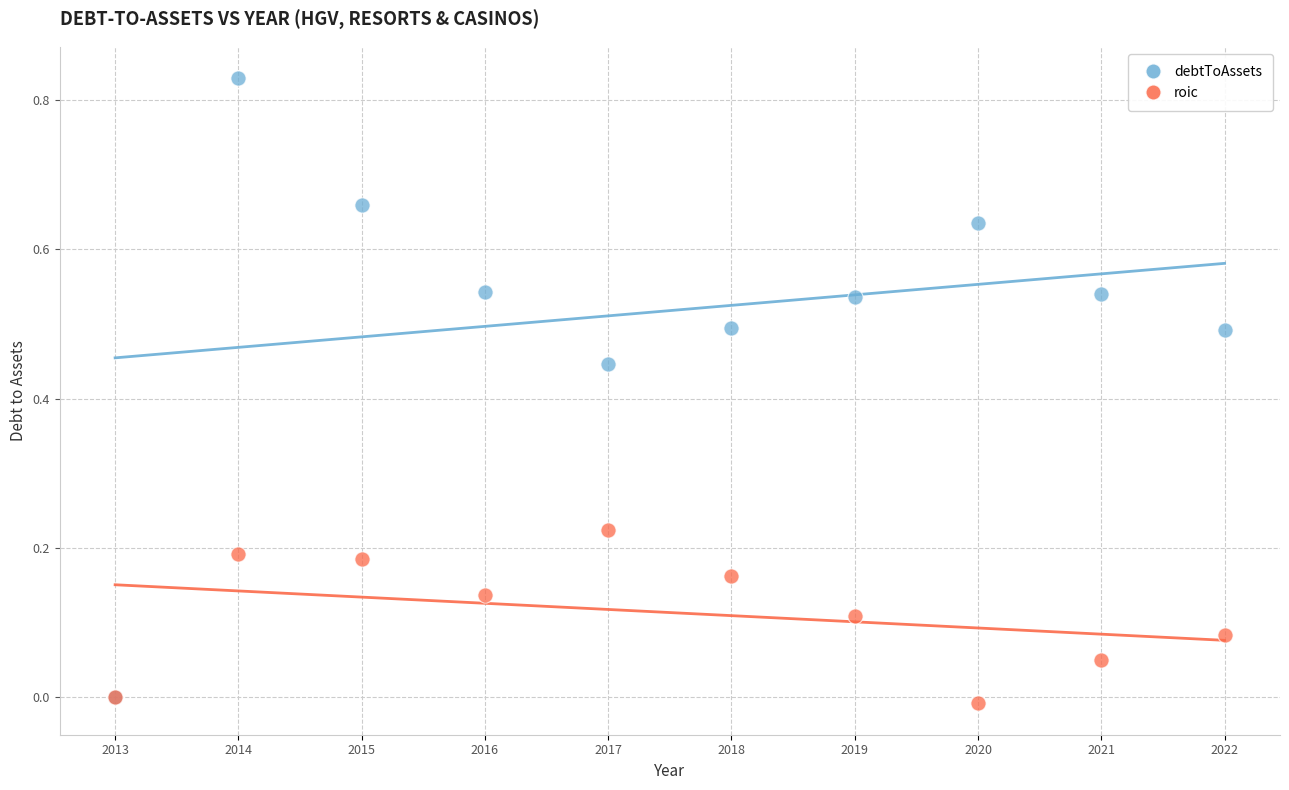

Which series reaches the maximum Y coordinate?

debtToAssets